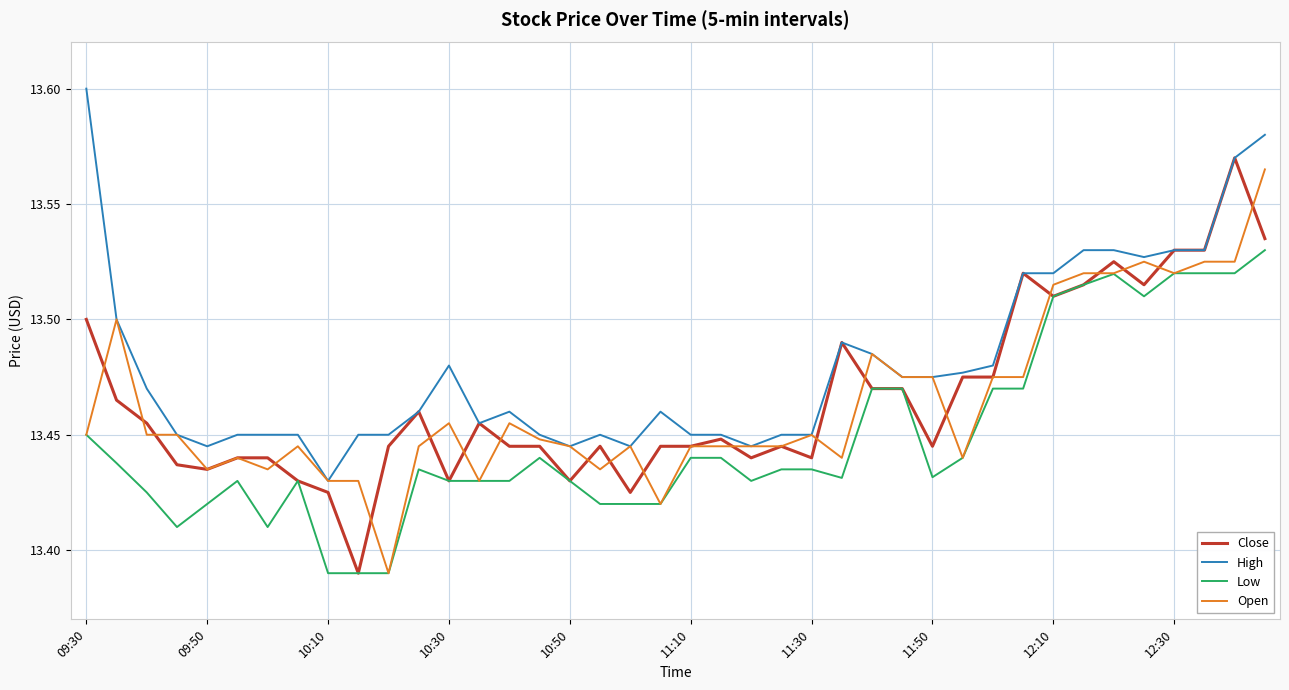

Is it true that Open equals 8.1 at 12:10?

False